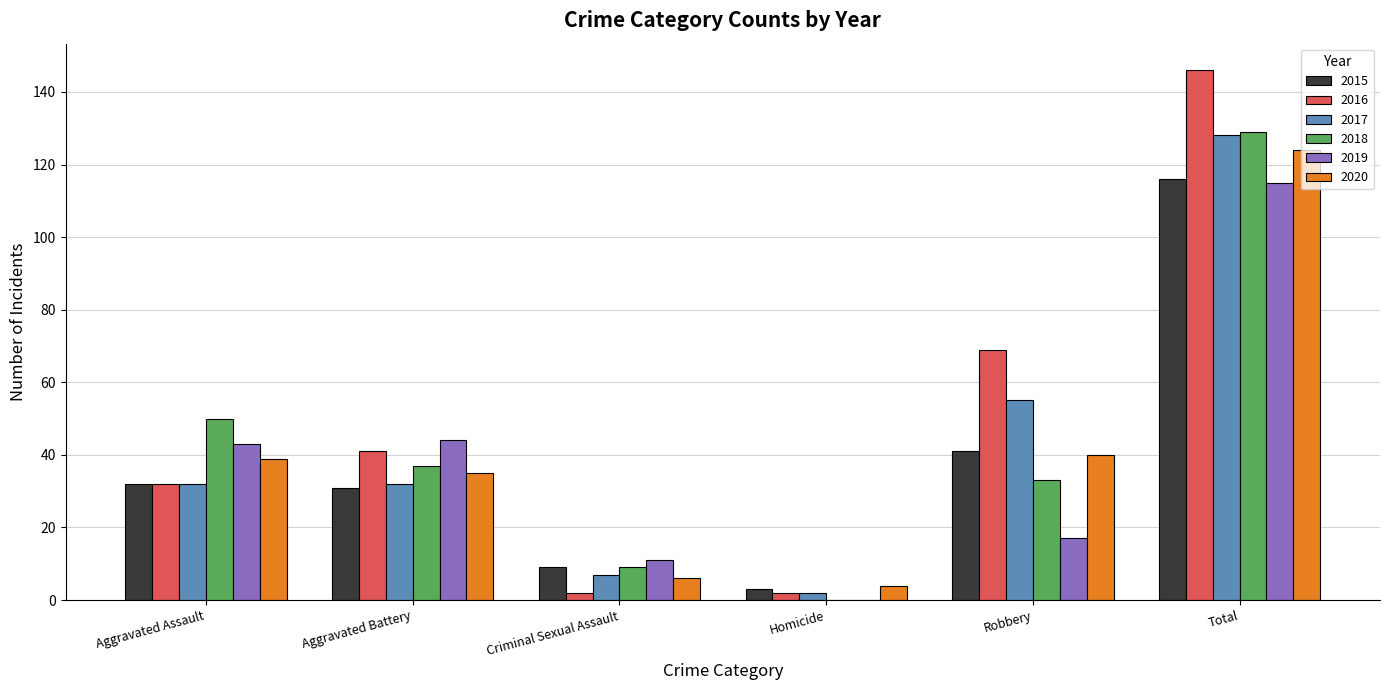

Reading right to left, transcribe all the data shown in this chart.

2015: Total=116	Robbery=41	Homicide=3	Criminal Sexual Assault=9	Aggravated Battery=31	Aggravated Assault=32
2016: Total=146	Robbery=69	Homicide=2	Criminal Sexual Assault=2	Aggravated Battery=41	Aggravated Assault=32
2017: Total=128	Robbery=55	Homicide=2	Criminal Sexual Assault=7	Aggravated Battery=32	Aggravated Assault=32
2018: Total=129	Robbery=33	Homicide=0	Criminal Sexual Assault=9	Aggravated Battery=37	Aggravated Assault=50
2019: Total=115	Robbery=17	Homicide=0	Criminal Sexual Assault=11	Aggravated Battery=44	Aggravated Assault=43
2020: Total=124	Robbery=40	Homicide=4	Criminal Sexual Assault=6	Aggravated Battery=35	Aggravated Assault=39